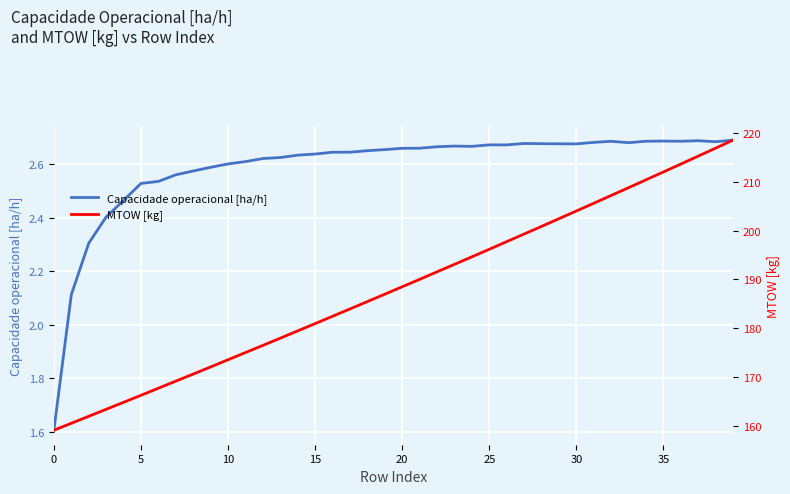

What is the total value across all series at 36?

216.3